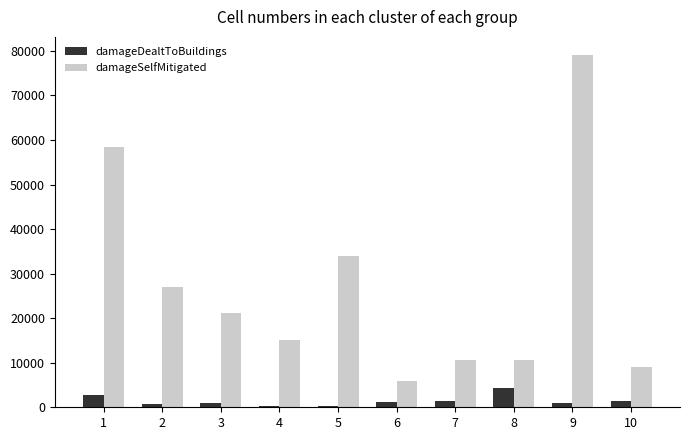

At which category does the chart reach its peak across all series?

9